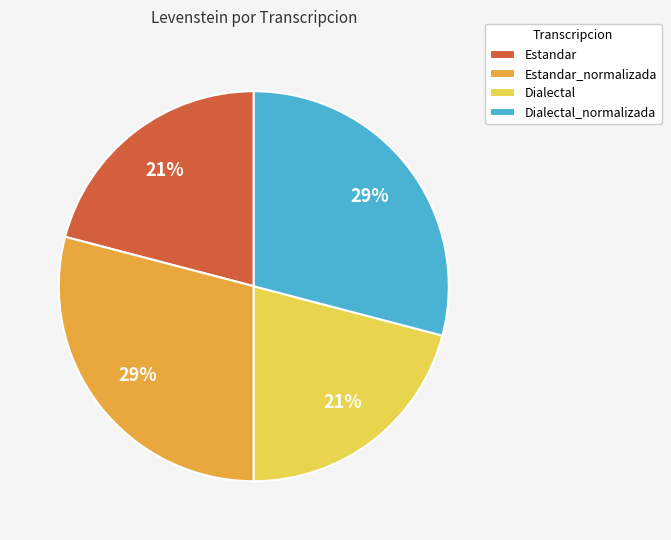

To the nearest percent, what percentage of the pie is Estandar_normalizada?

29%